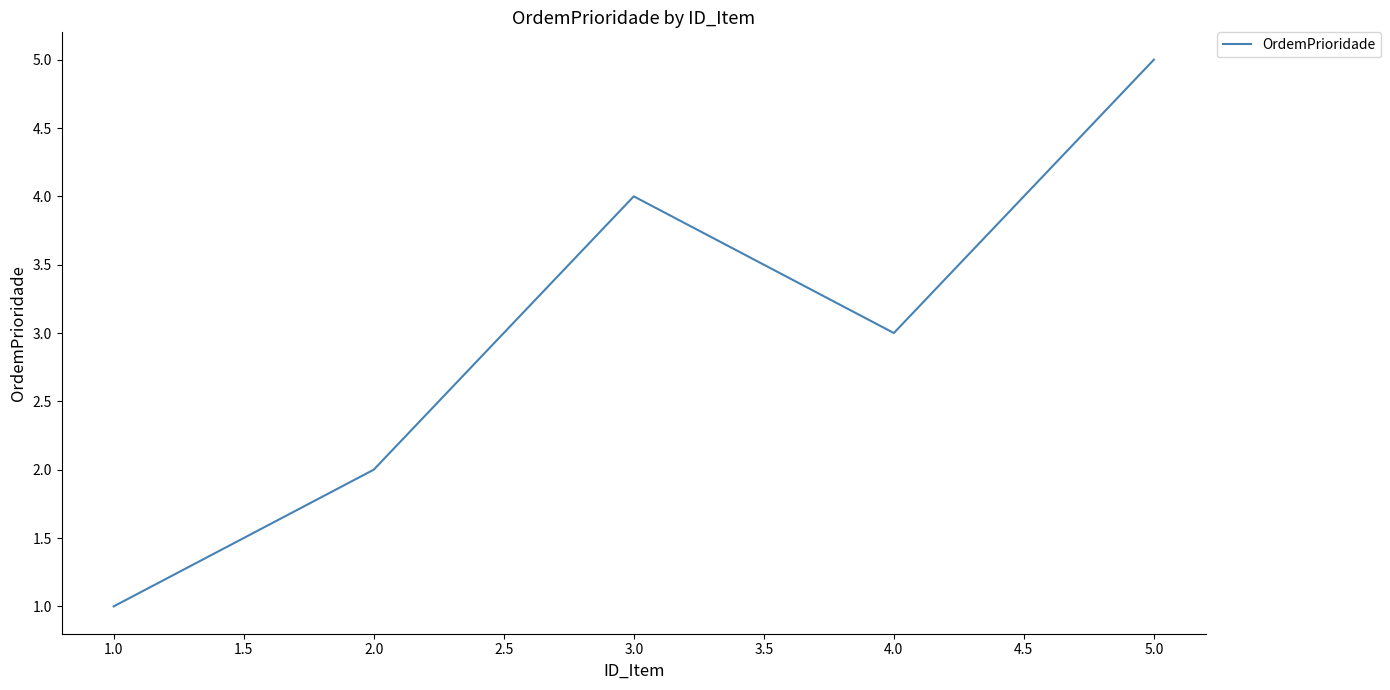

The chart shows a value of 5 at 4.0. True or false?

False